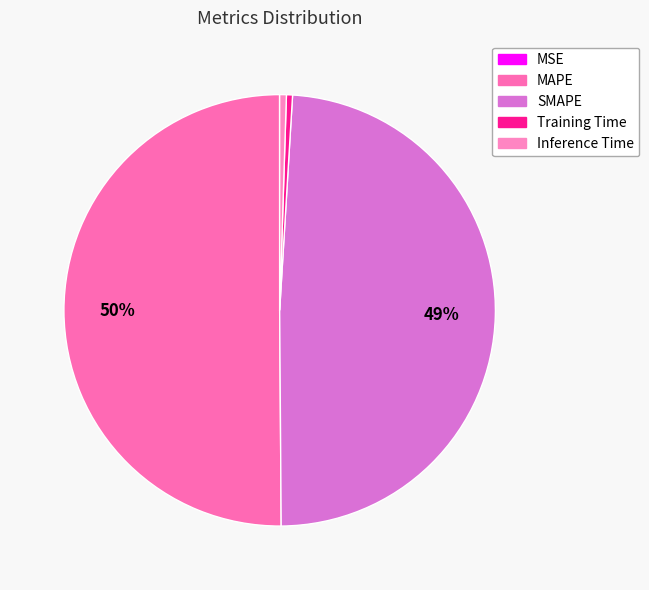

Rank the categories by value from highest to lowest.

MAPE, SMAPE, Inference Time, Training Time, MSE